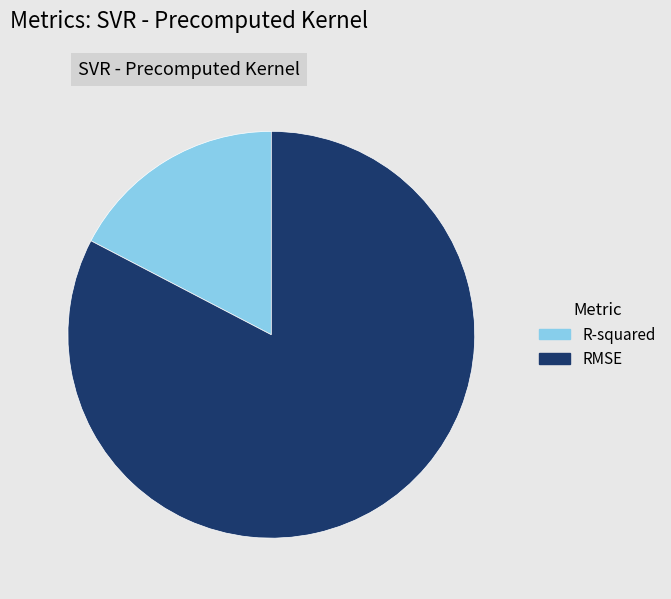

Combined, do RMSE and R-squared account for over 50%?

Yes